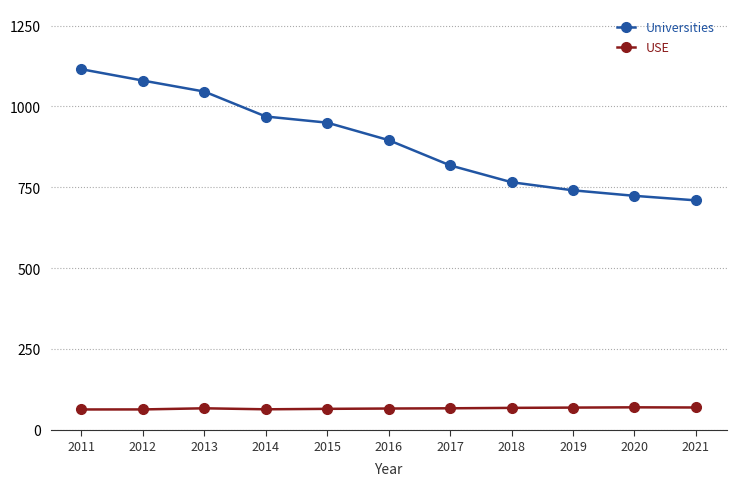

What is the value of the USE point at the 5th from the left?

66.1